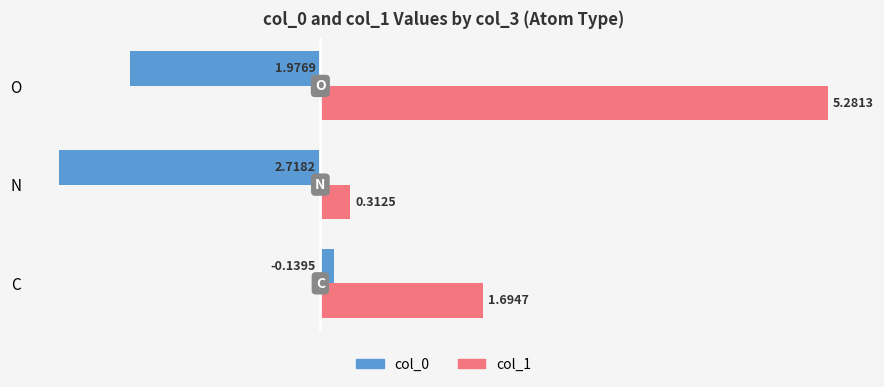

What is the difference between the maximum and second lowest values in the col_0 series?

2.1